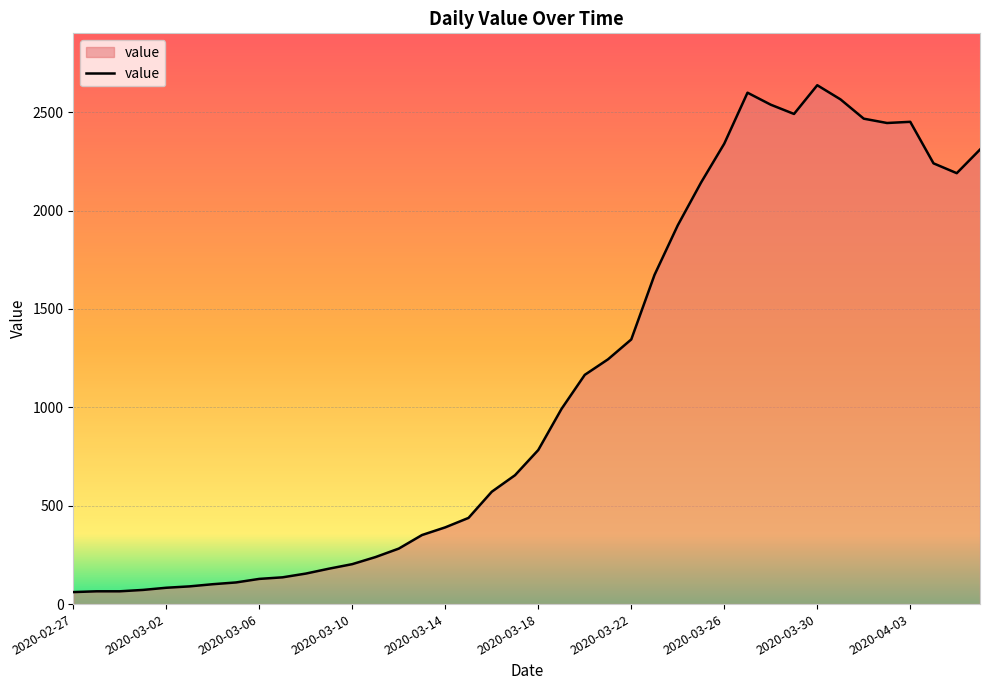

What is the maximum value shown in the chart?

2637